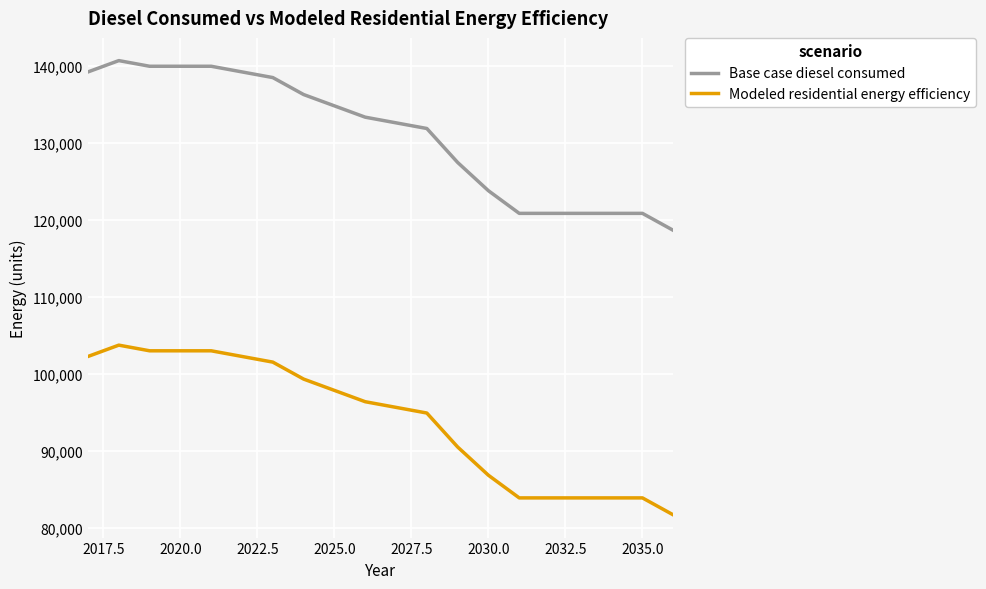

Rank the series by their maximum value, from lowest to highest.

Modeled residential energy efficiency, Base case diesel consumed